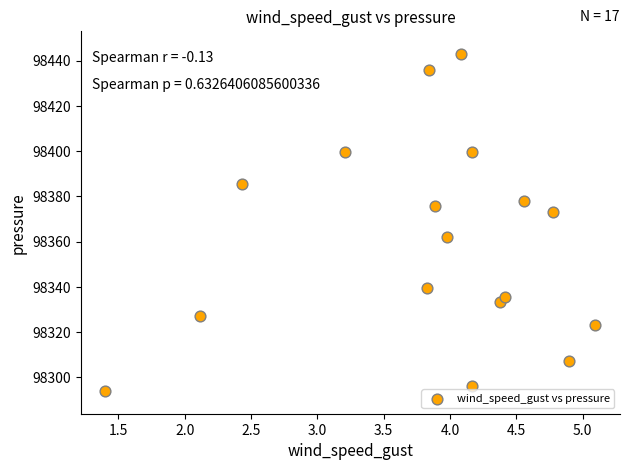

What is the range of X values (max minus min)?

3.7